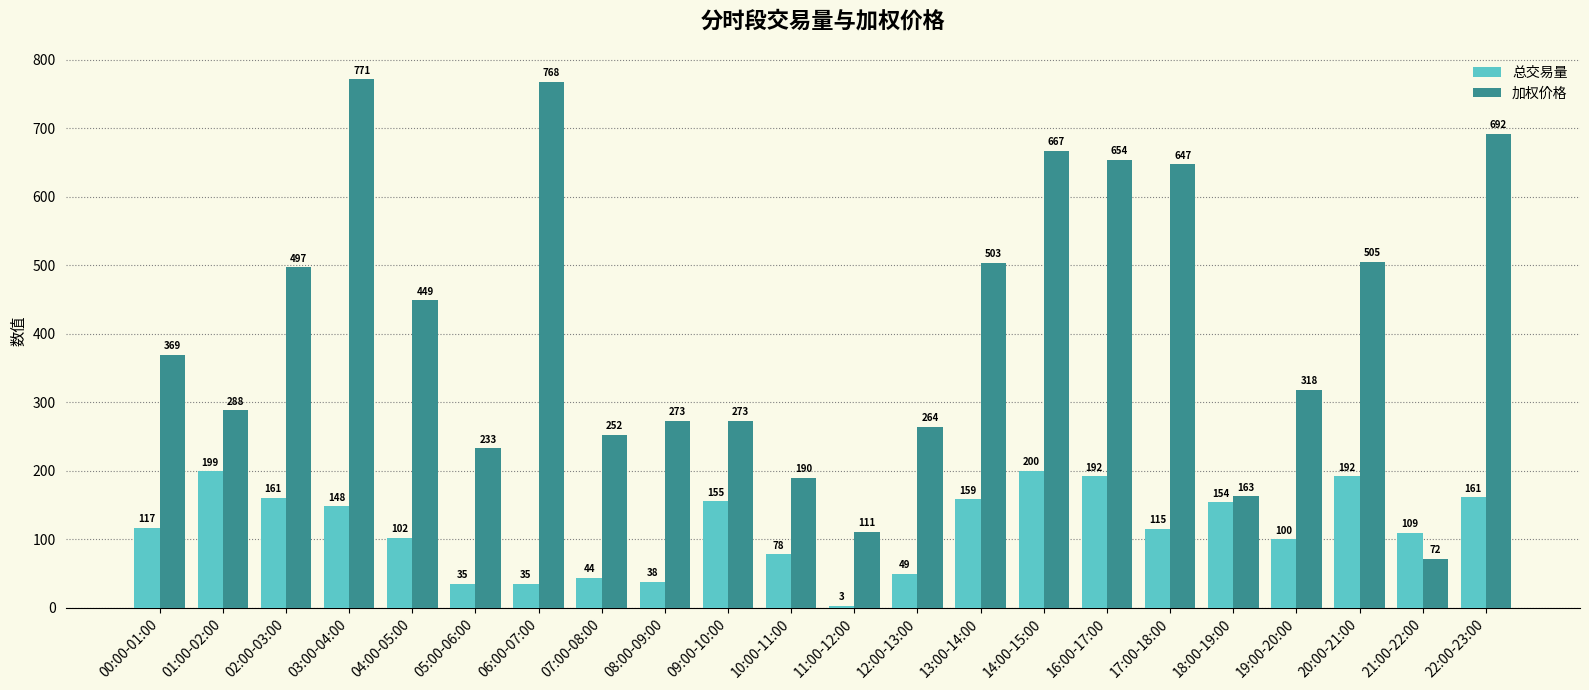

The value of 总交易量 at 07:00-08:00 is 43.5. True or false?

True